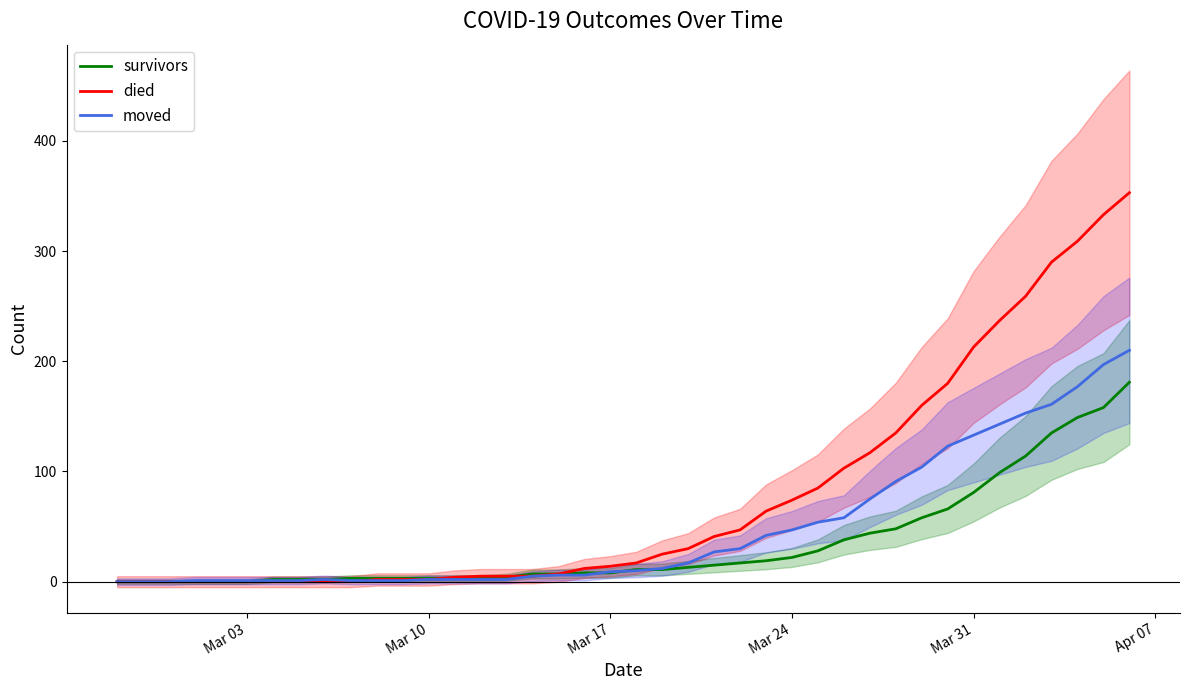

Reading left to right, what are all the values shown in this chart?

survivors: 0	0	0	0	0	0	2	2	2	3	3	3	3	3	3	4	7	7	8	8	11	11	13	15	17	19	22	28	38	44	48	58	66	81	99	114	135	149	158	181
died: 0	0	0	0	0	0	0	0	0	0	2	2	2	4	5	5	5	7	12	14	17	25	30	41	47	64	74	85	103	117	135	160	180	213	237	259	290	309	333	353
moved: 0	0	0	1	1	1	1	1	2	1	1	1	2	2	2	2	5	6	6	9	10	12	17	27	30	42	47	54	58	75	91	104	123	133	143	153	161	177	197	210